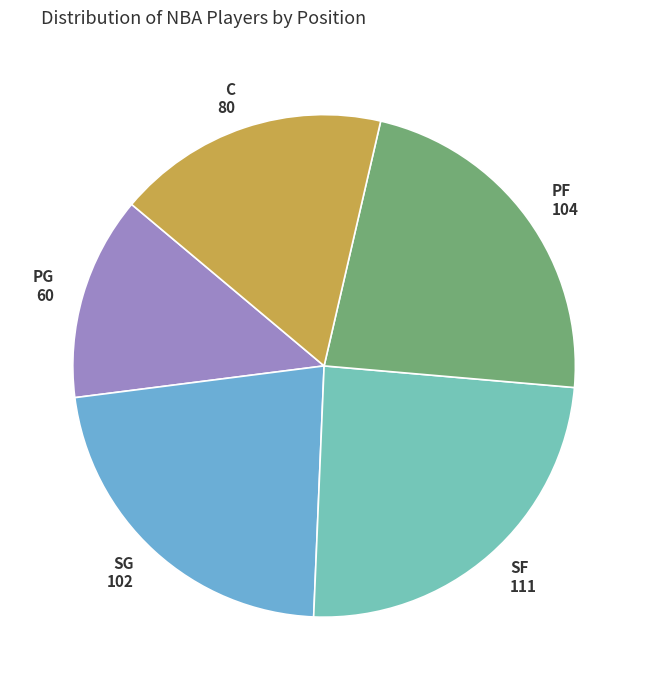

Which slice is the smallest?

PG